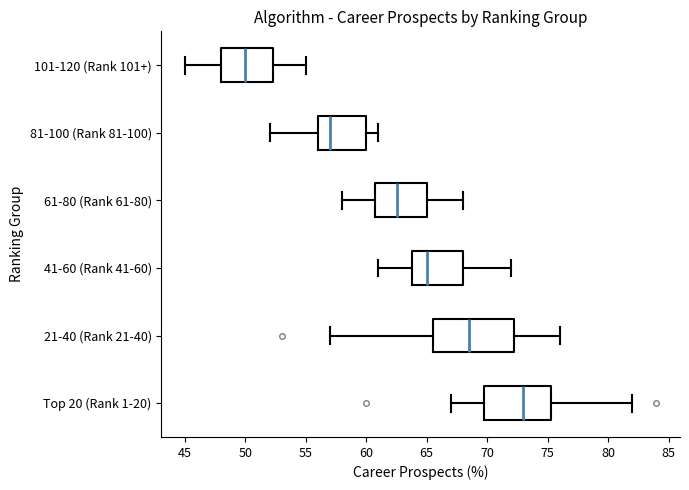

Reading bottom to top, read every box against the x-axis: the position of its median line, the range the box covers, and the ends of its whiskers. The values are not printed on the chart, so give them approximately, as read against the axis.

Top 20 (Rank 1-20): median 73.0, box 70.0 to 75.5, whiskers 67.0 to 82.0
21-40 (Rank 21-40): median 68.5, box 65.5 to 72.5, whiskers 57.0 to 76.0
41-60 (Rank 41-60): median 65.0, box 64.0 to 68.0, whiskers 61.0 to 72.0
61-80 (Rank 61-80): median 62.5, box 61.0 to 65.0, whiskers 58.0 to 68.0
81-100 (Rank 81-100): median 57.0, box 56.0 to 60.0, whiskers 52.0 to 61.0
101-120 (Rank 101+): median 50.0, box 48.0 to 52.5, whiskers 45.0 to 55.0